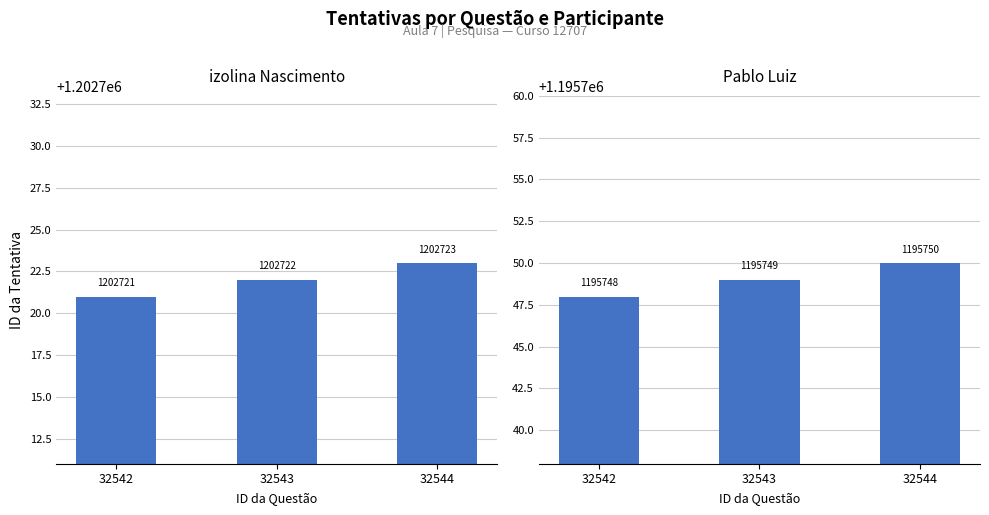

Are the bars grouped side by side (vs. stacked)?

Yes